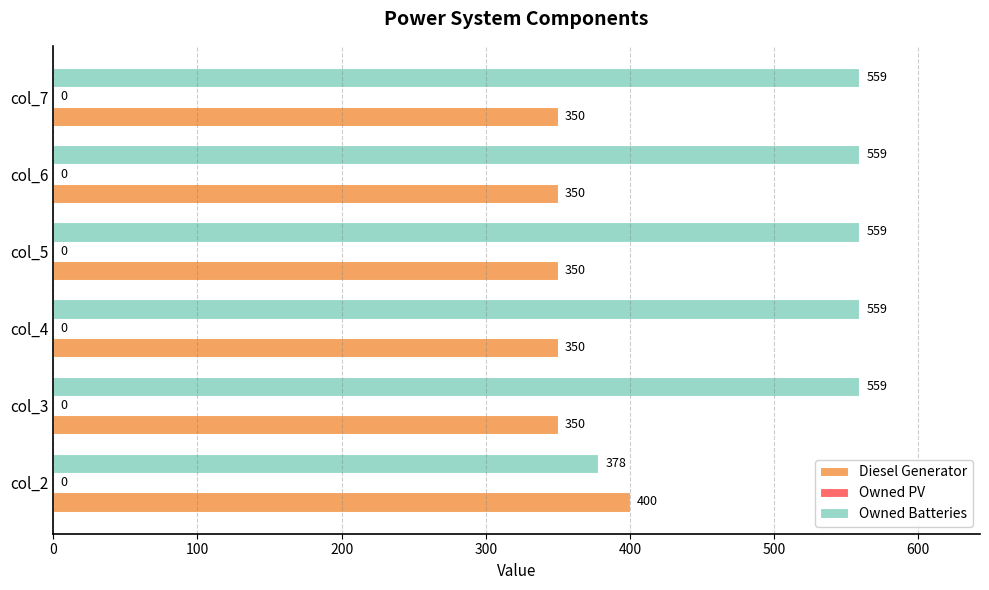

Rank the series by their maximum value, from lowest to highest.

Diesel Generator, Owned Batteries